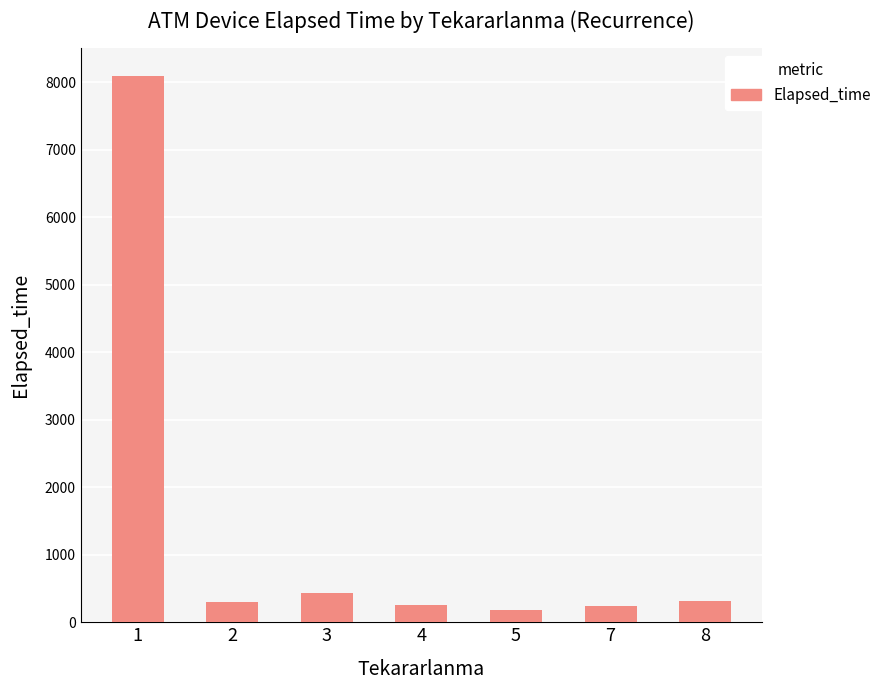

What is the difference between the maximum and minimum values?

7906